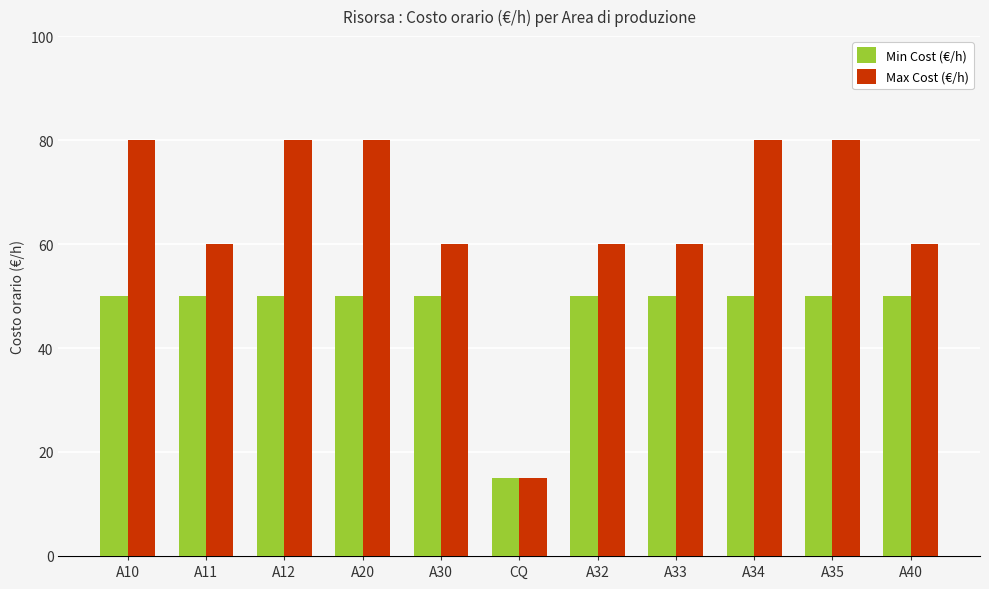

What are all the series names shown in the legend?

Min Cost (€/h), Max Cost (€/h)